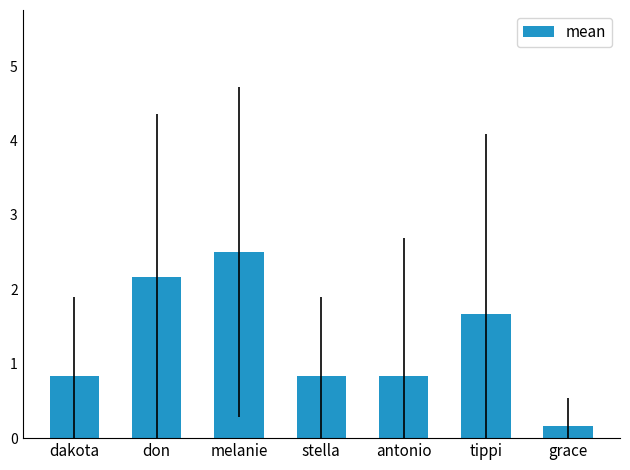

What is the label of the 2nd bar from the left?

don